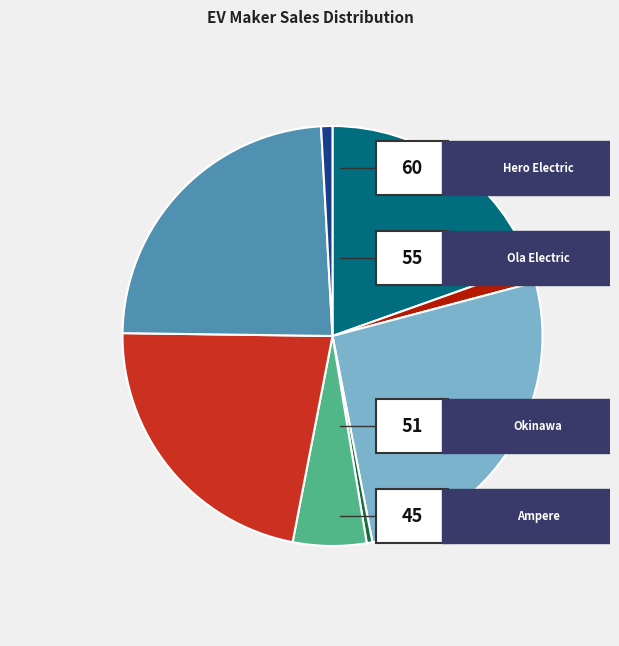

Is there any slice that represents more than half of the pie?

No